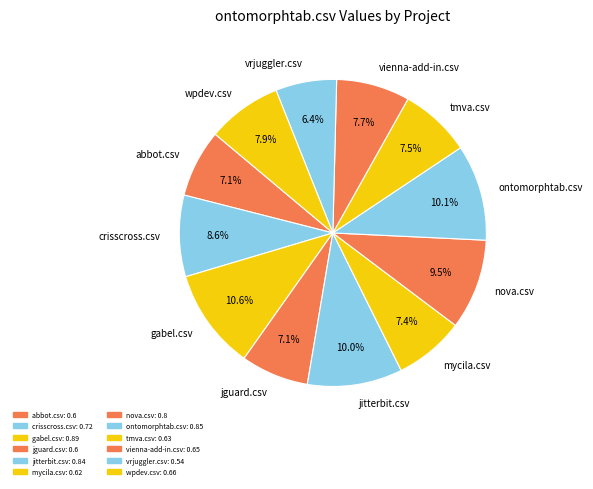

Combined, do gabel.csv and vrjuggler.csv account for over 50%?

No